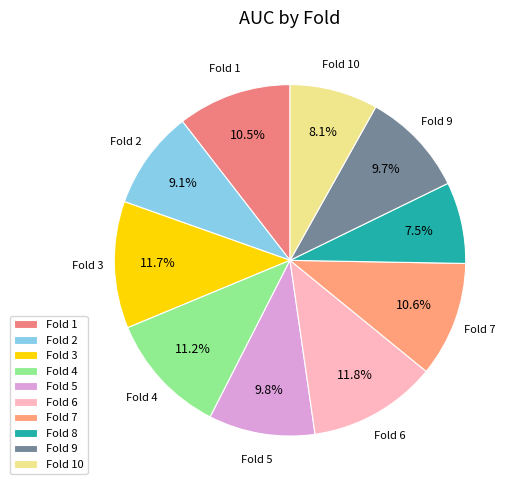

Count the number of slices in the pie.

10